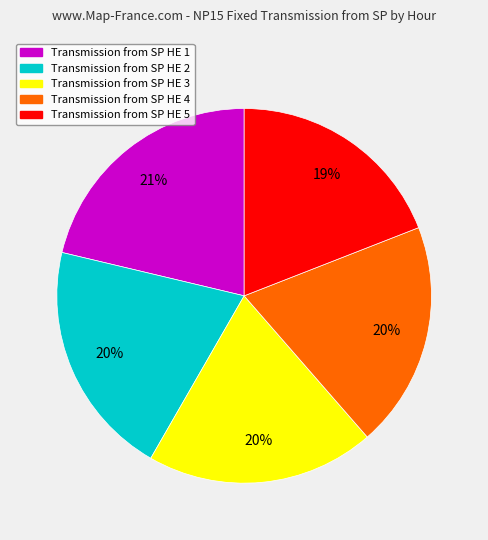

To the nearest percent, what is the average slice percentage?

20%